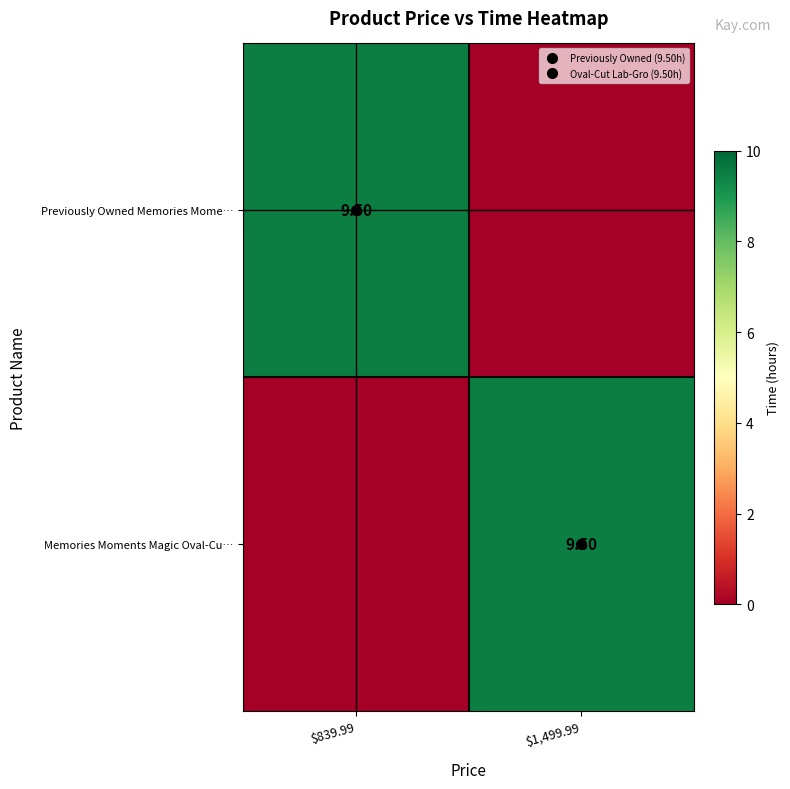

Which label corresponds to the smallest value in the chart?

$1,499.99